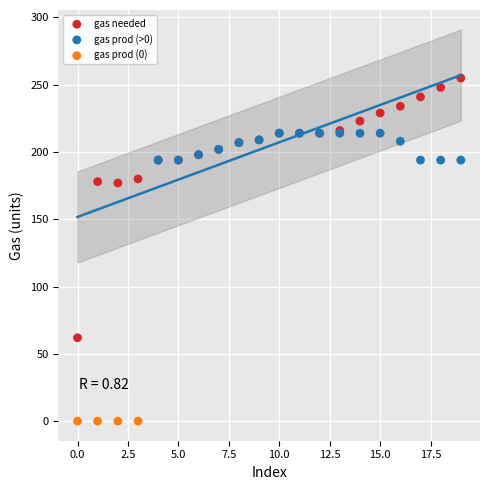

Which series contains the lowest Y value?

gas prod (0)